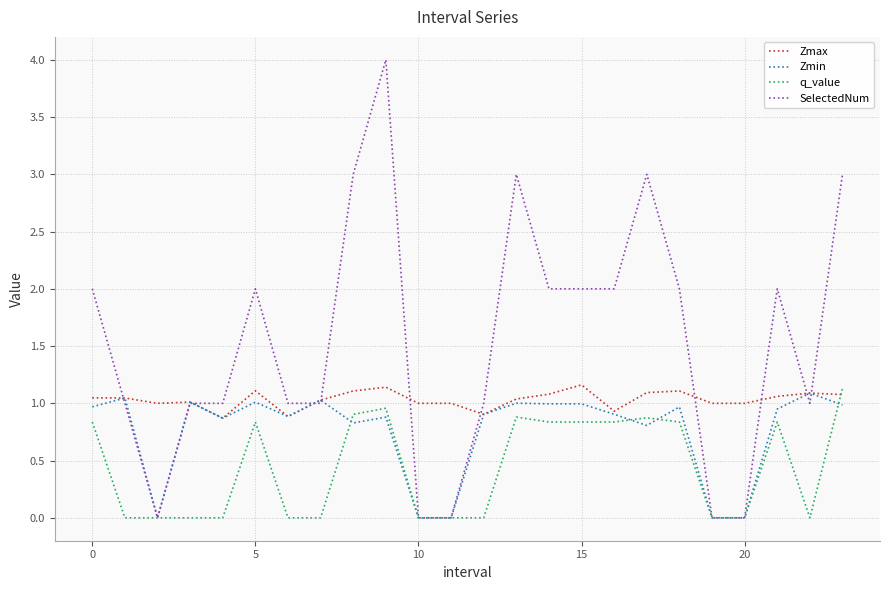

What is the highest value of the Zmin series?

1.1